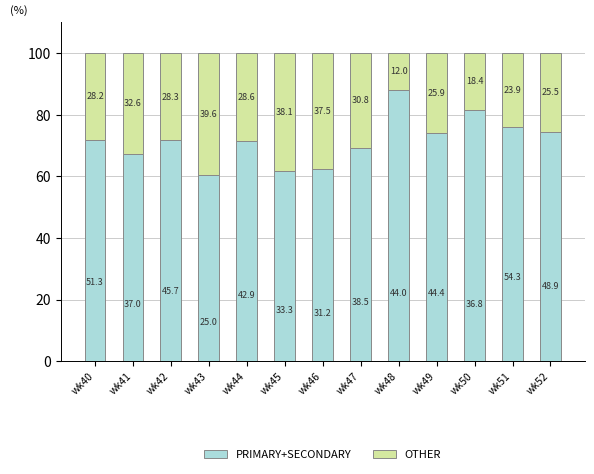

The value of PRIMARY+SECONDARY at wk45 is 33.8. True or false?

False